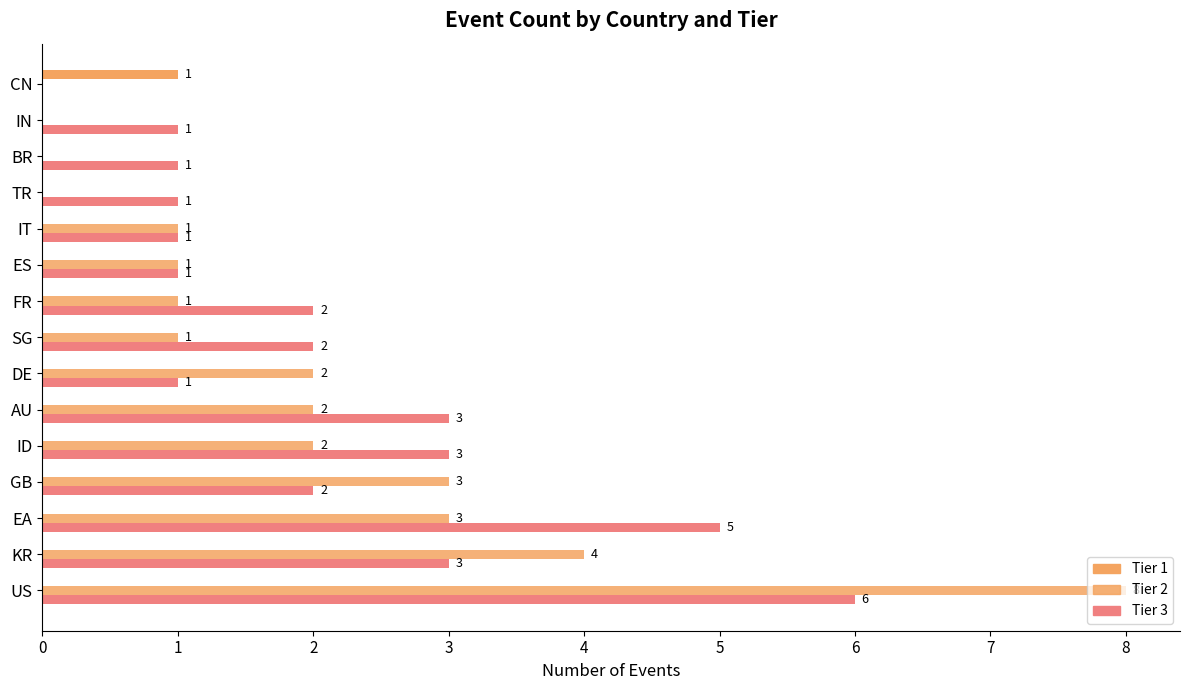

Which series has the largest total across all categories?

Tier 3